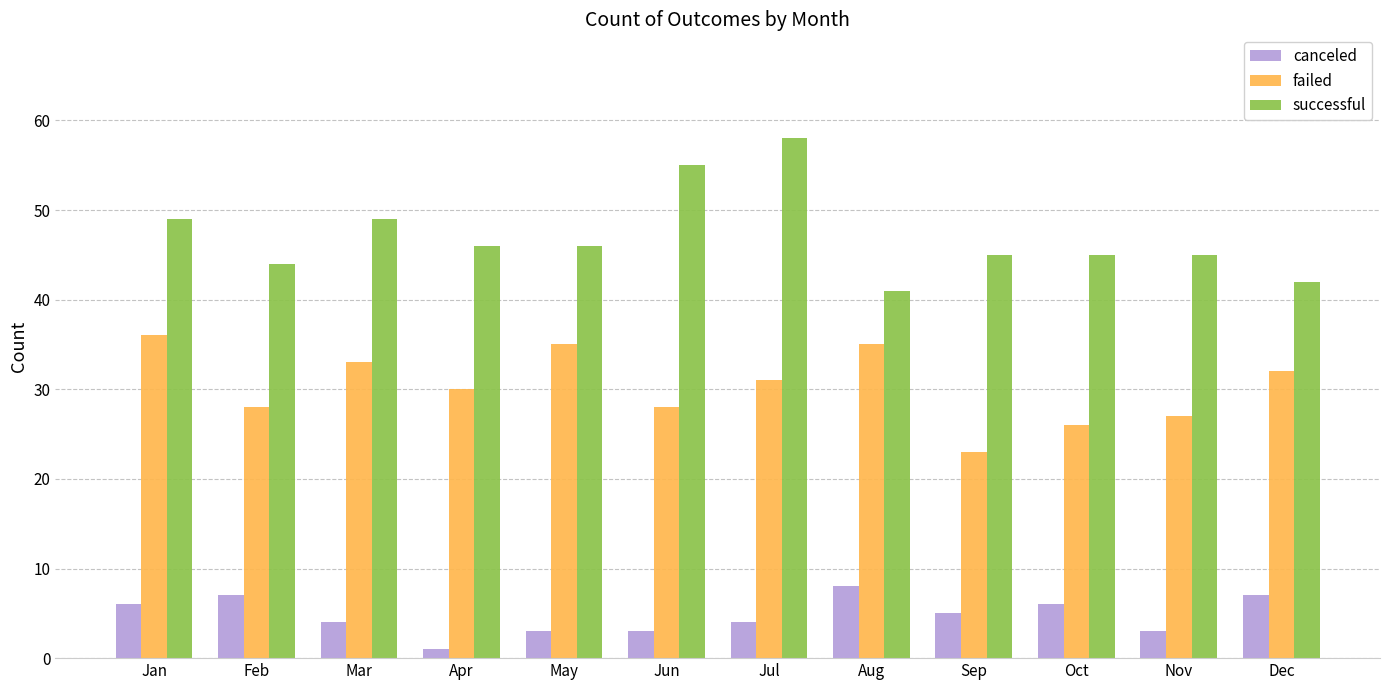

Reading right to left, what are all the values shown in this chart?

canceled: 7	3	6	5	8	4	3	3	1	4	7	6
failed: 32	27	26	23	35	31	28	35	30	33	28	36
successful: 42	45	45	45	41	58	55	46	46	49	44	49